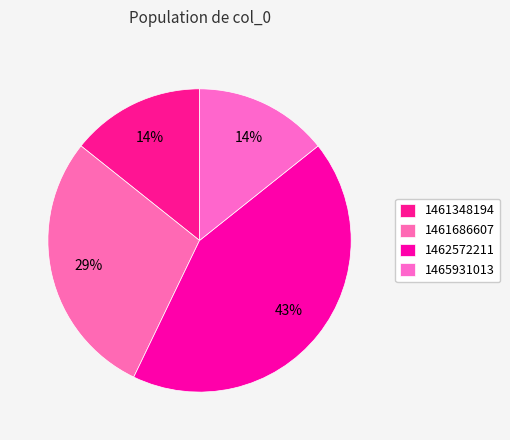

To the nearest percent, what is the combined percentage of 1462572211 and 1461686607?

71%